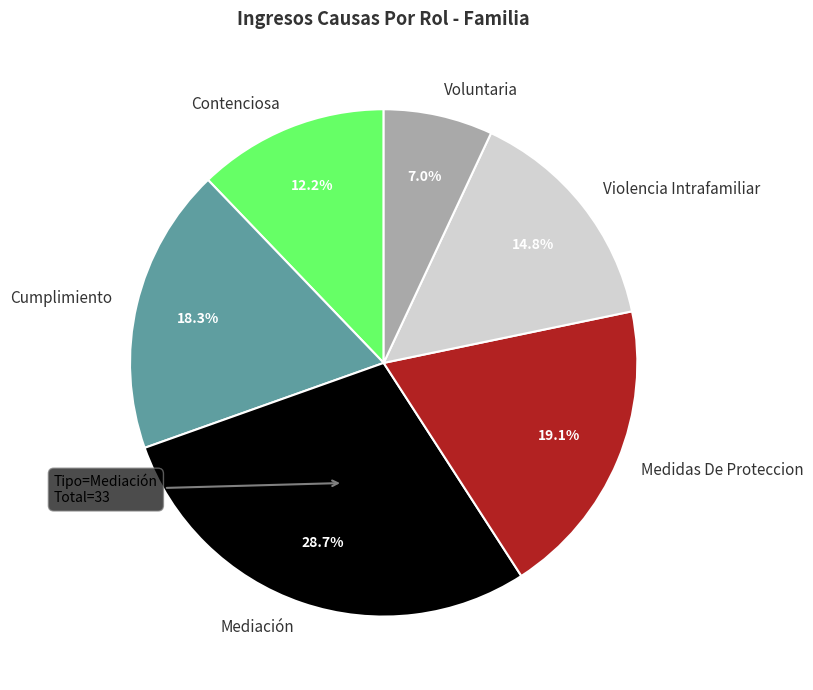

True or false: Cumplimiento accounts for 27% of the total.

False